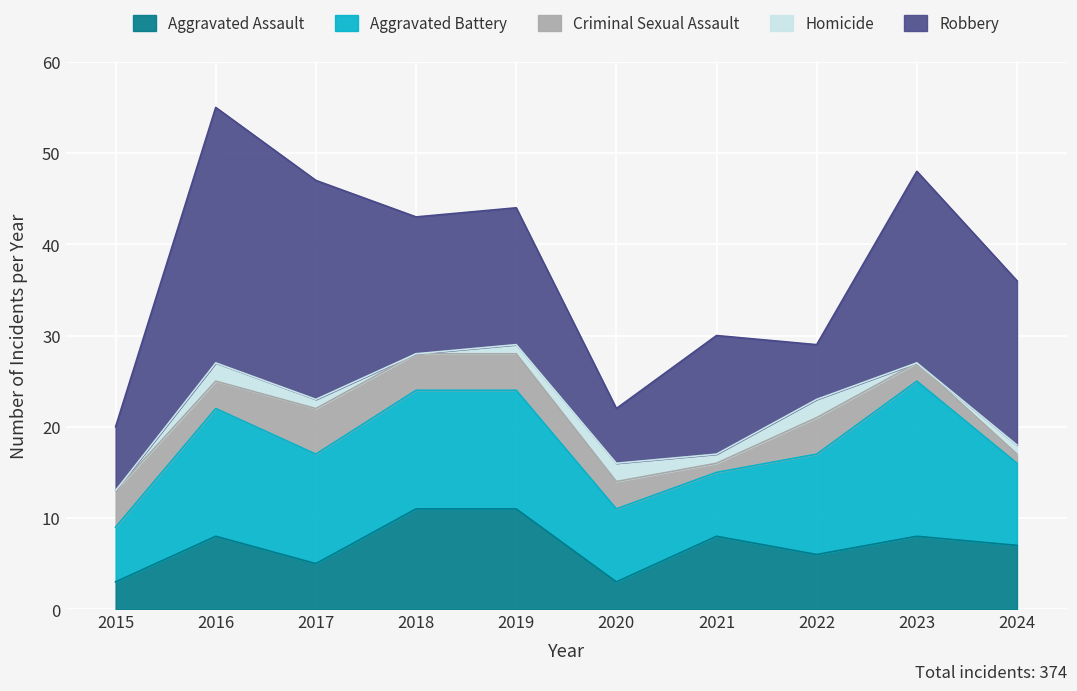

At which label is Robbery closest to 17?

2024